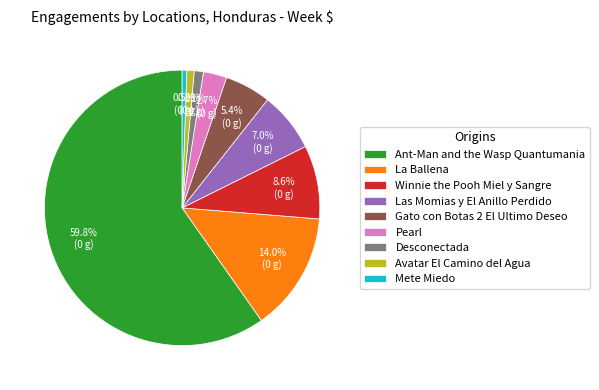

Count the number of slices in the pie.

9